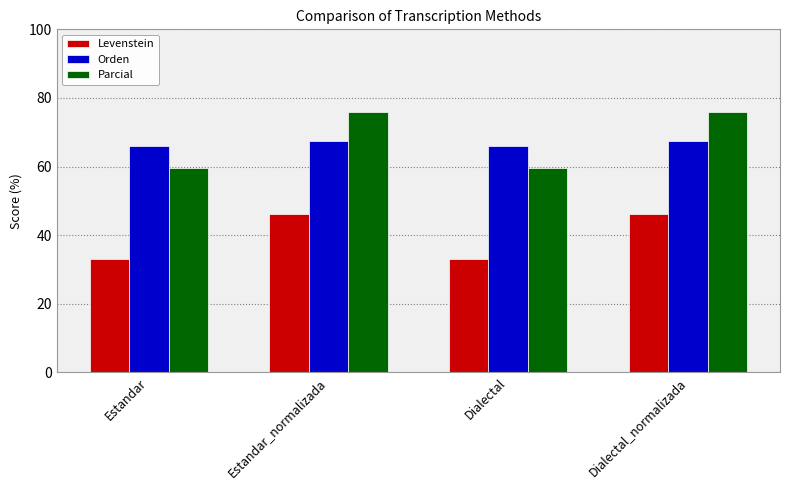

Is it true that Parcial equals 75.8 at Dialectal_normalizada?

True